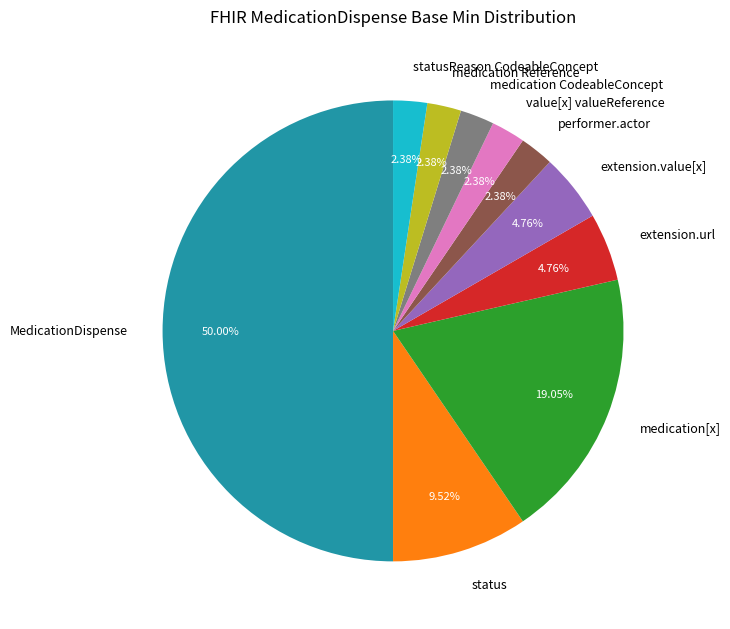

Combined, do statusReason CodeableConcept and performer.actor account for over 50%?

No